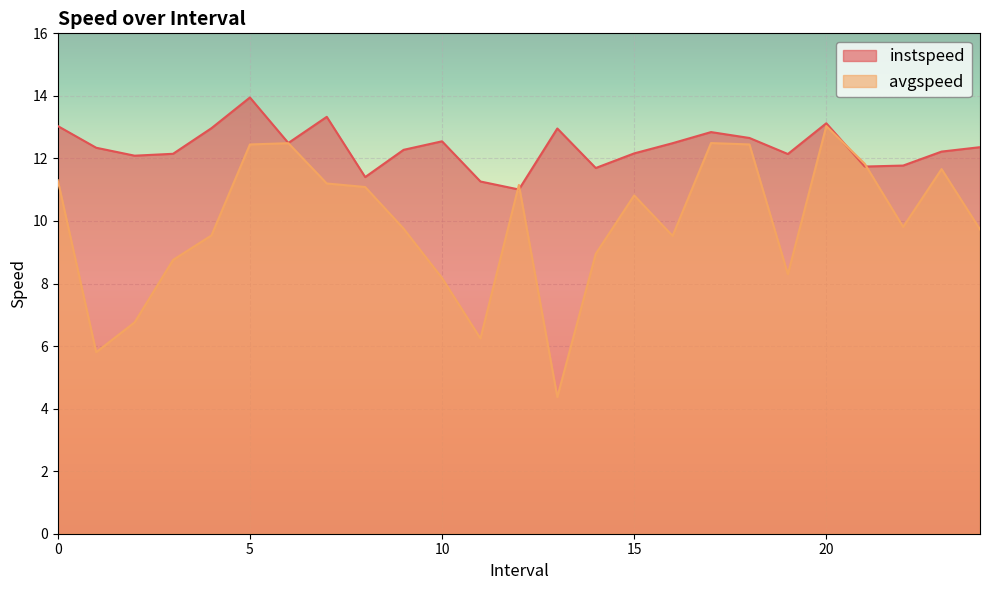

Which series changed the most between 1.0 and 2.0?

avgspeed